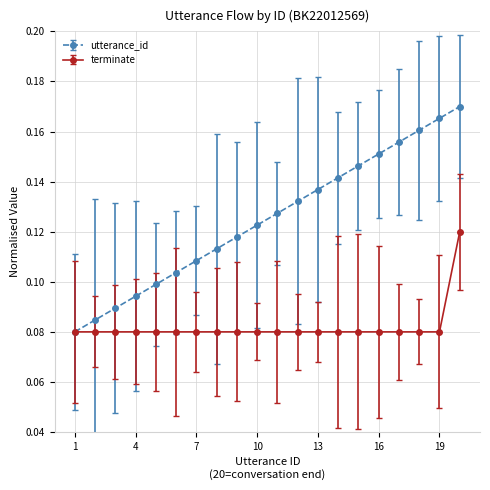

Which series has the widest spread of values?

utterance_id